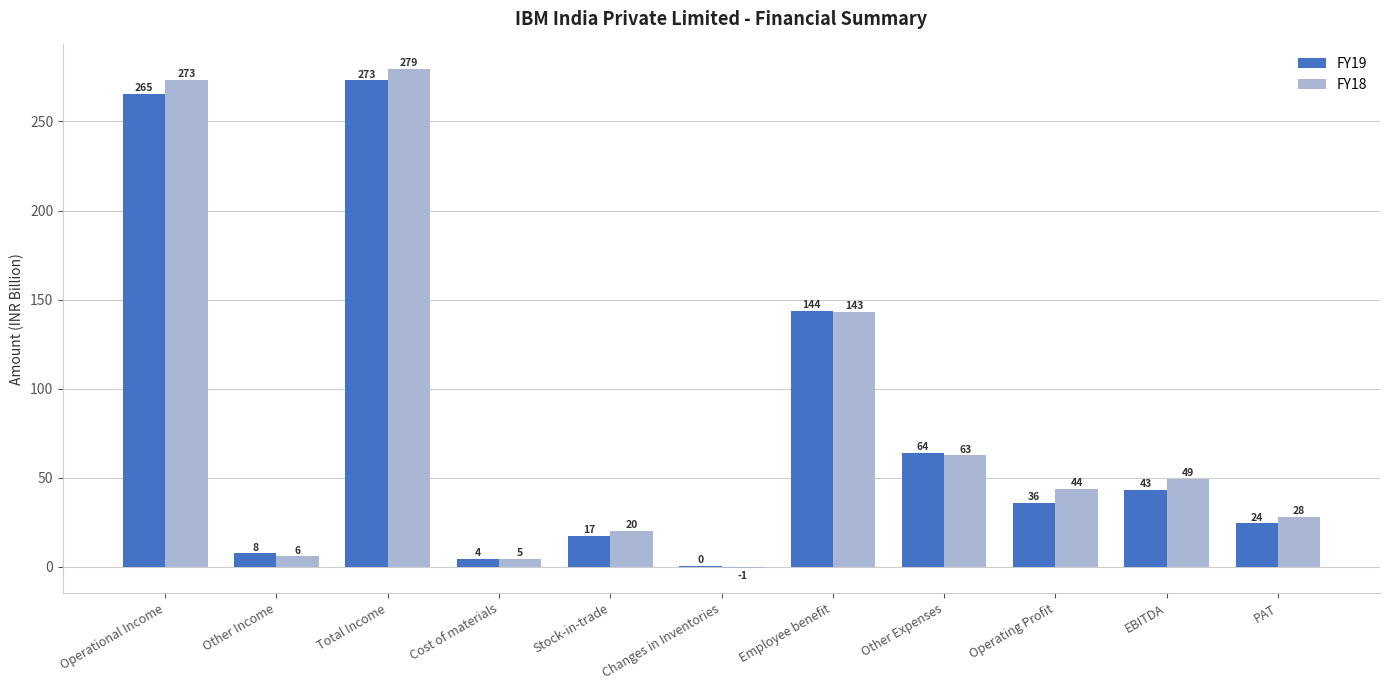

What are all the series names shown in the legend?

FY19, FY18